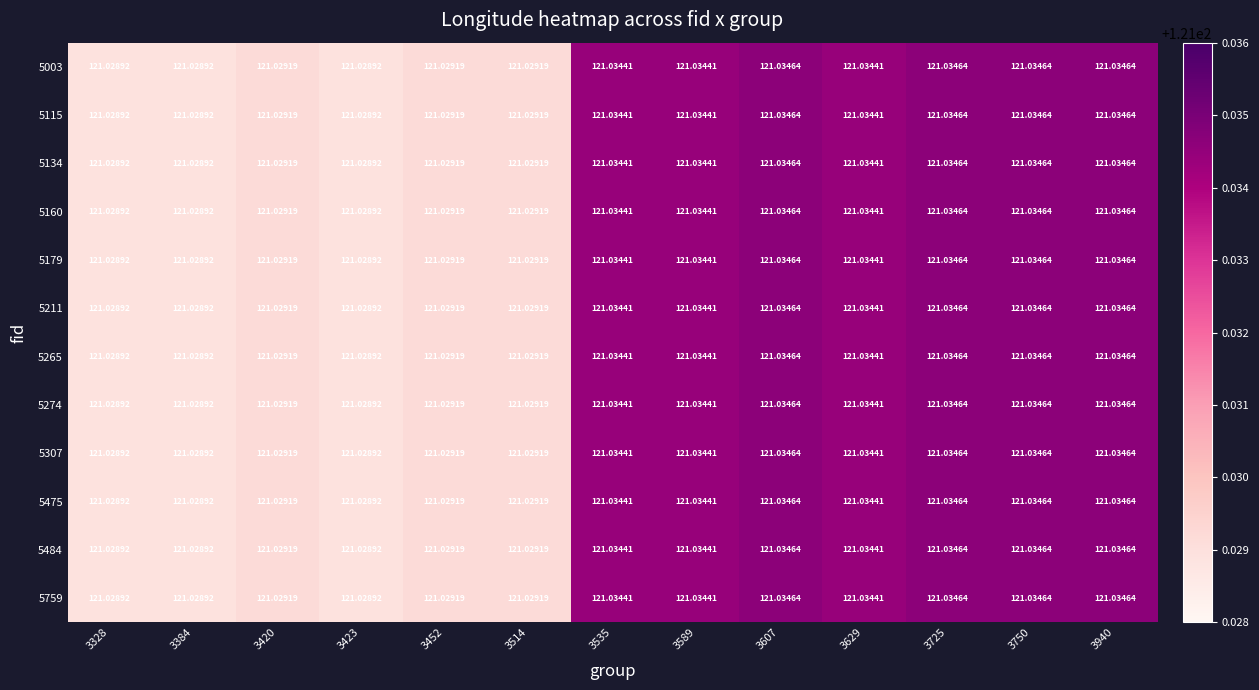

Is the value of 5307 at 3607 greater than the value of 5003 at 3629?

Yes